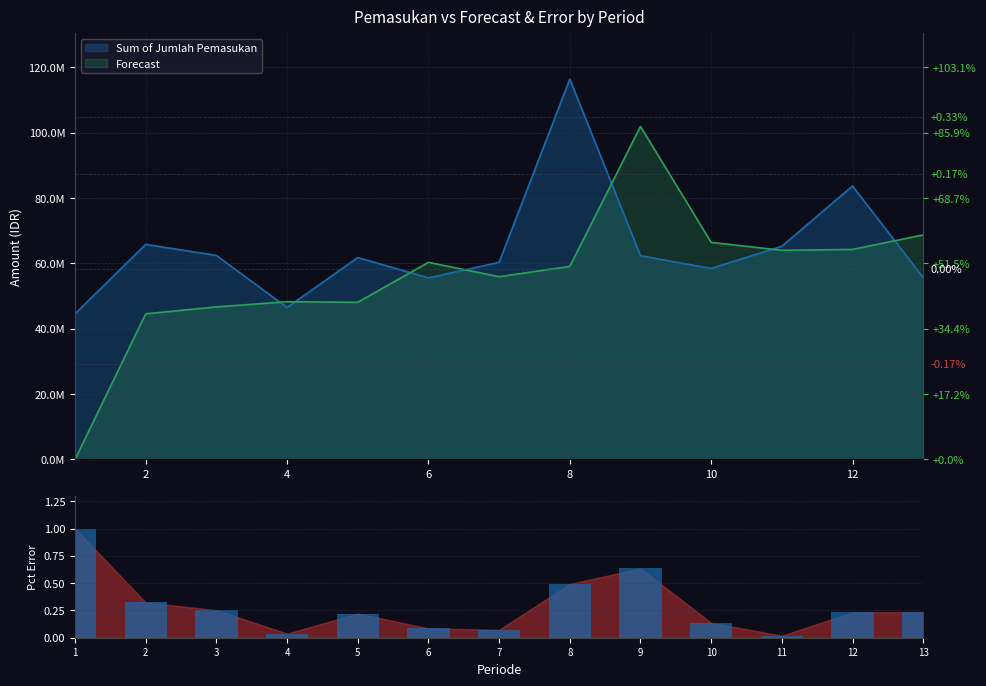

Does the chart contain stacked bars?

No